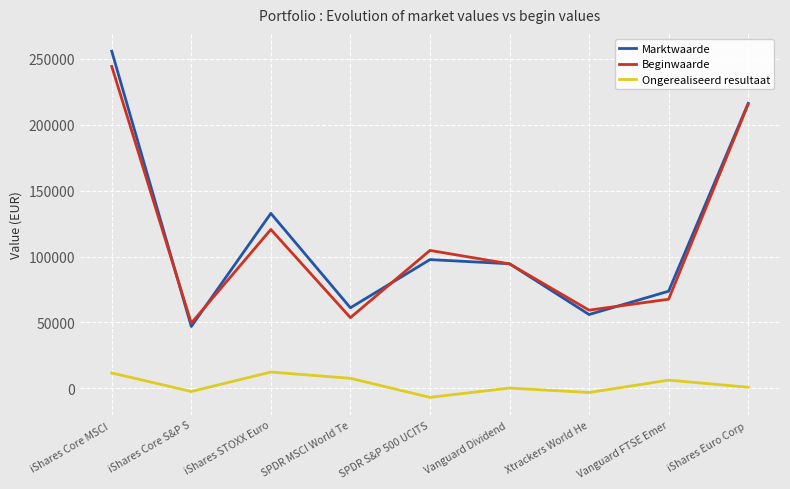

Rank the series by their maximum value, from highest to lowest.

Marktwaarde, Beginwaarde, Ongerealiseerd resultaat